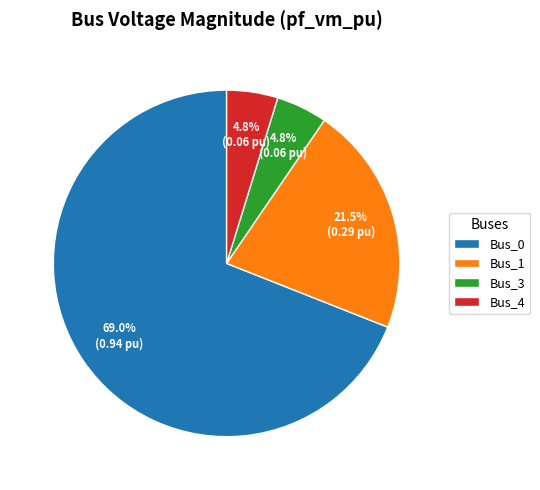

How many slices are in this pie chart?

4